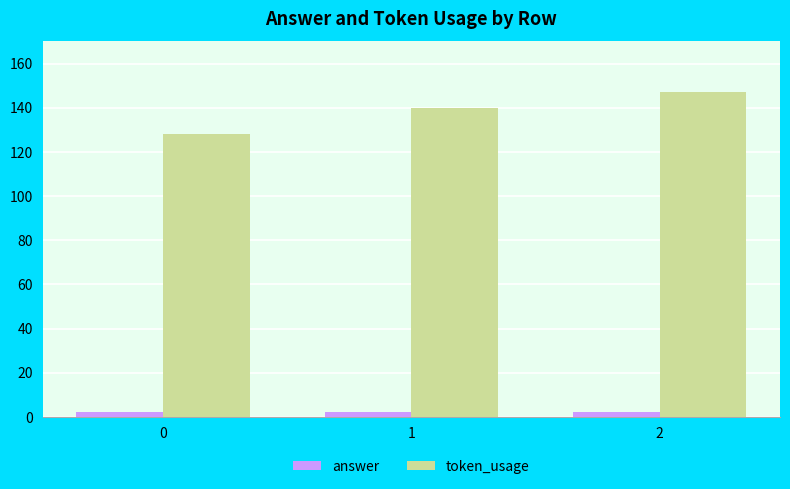

Is it true that answer equals 2 at 1?

True